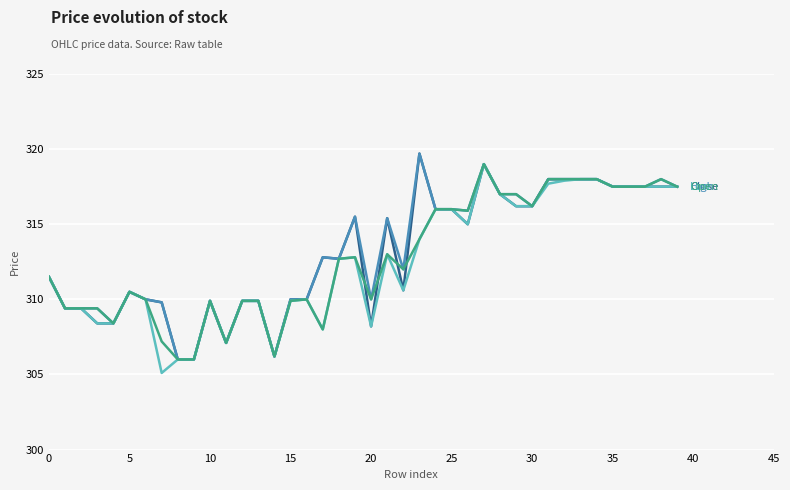

What is the greatest value displayed?

319.7